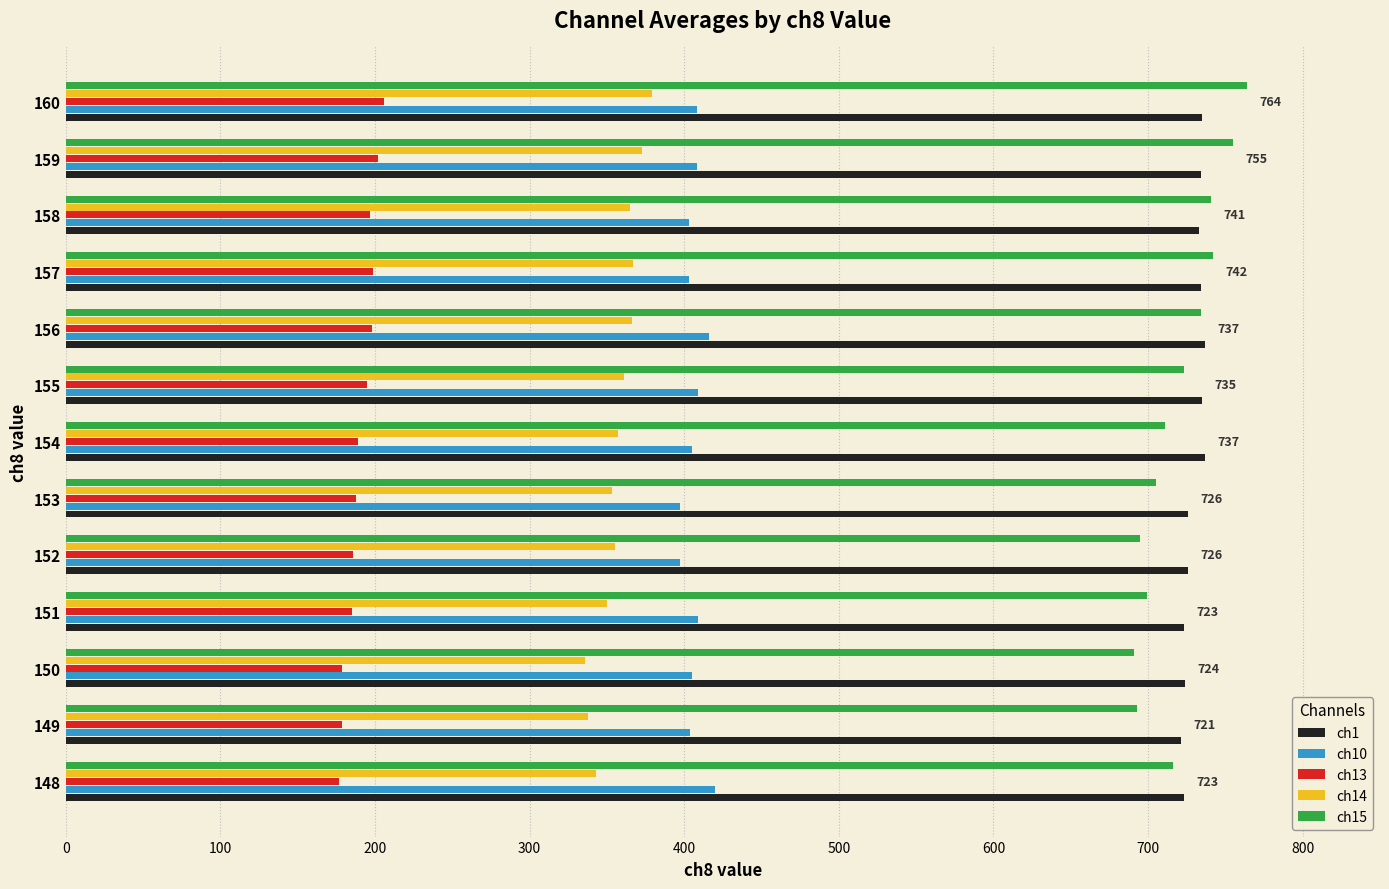

What is the average value of the ch15 series?

721